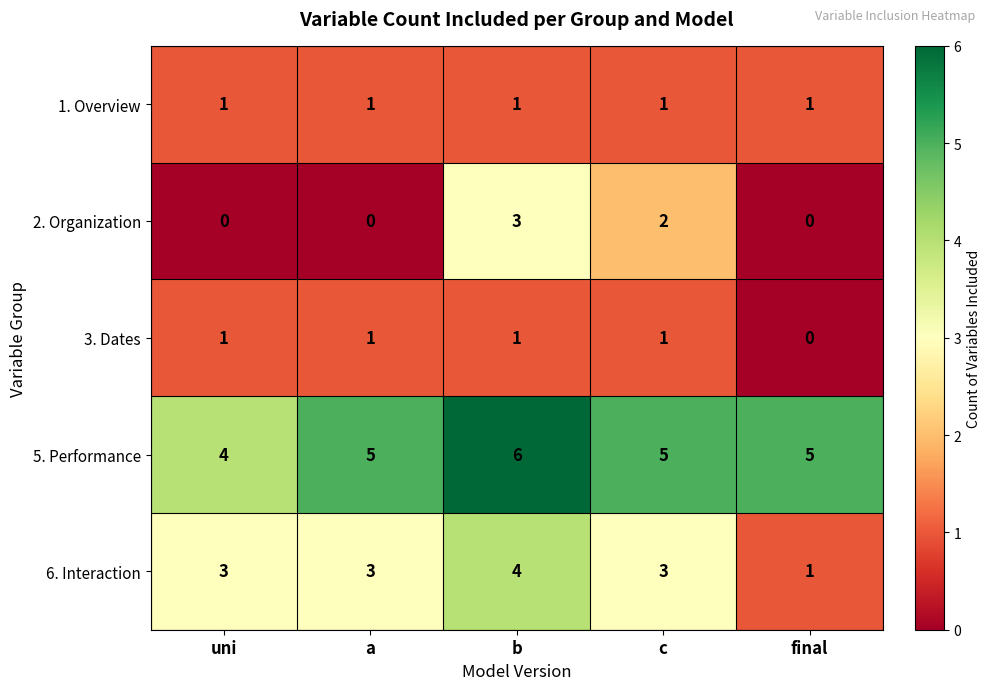

At which label does 6. Interaction reach its peak?

b